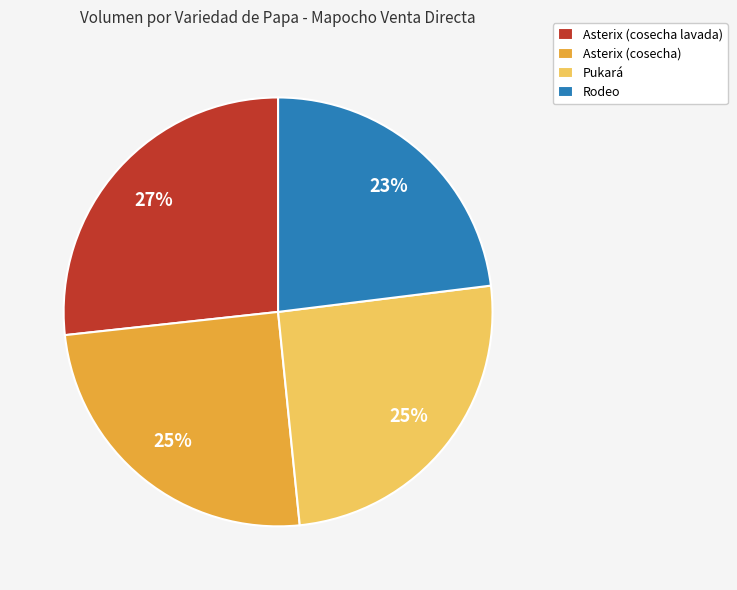

Is there any slice that represents more than half of the pie?

No